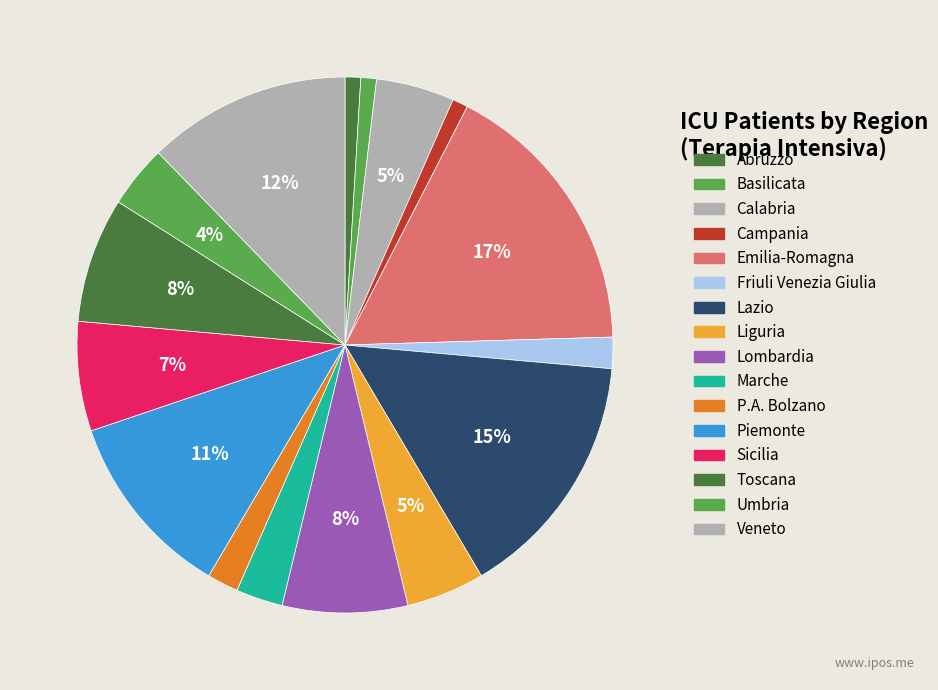

Is there any slice that represents more than half of the pie?

No